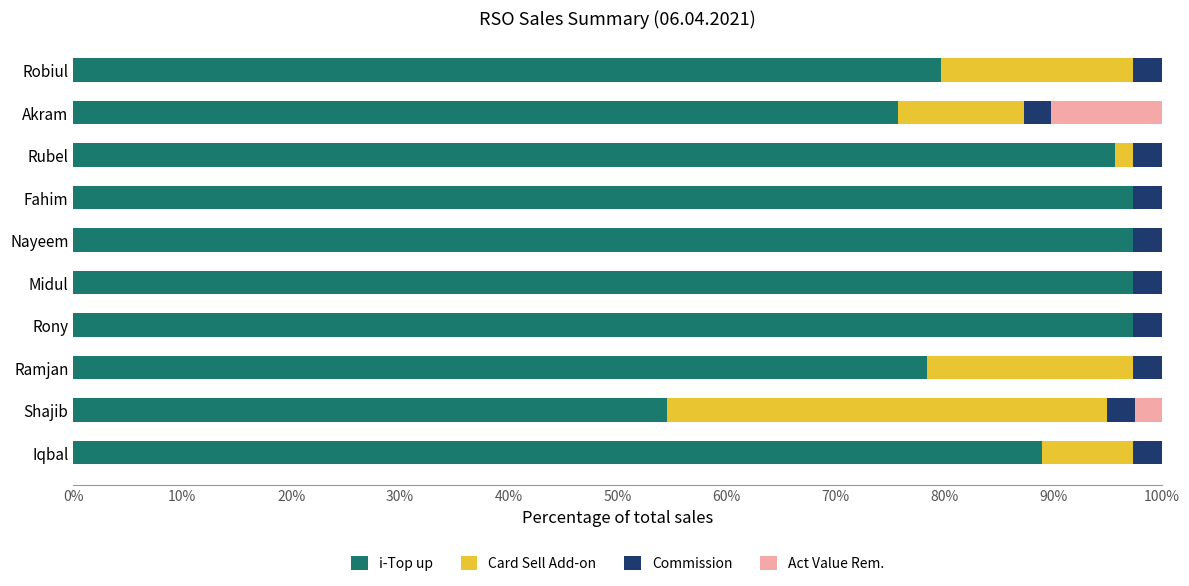

What is the total value across all series at Shajib?

100.0